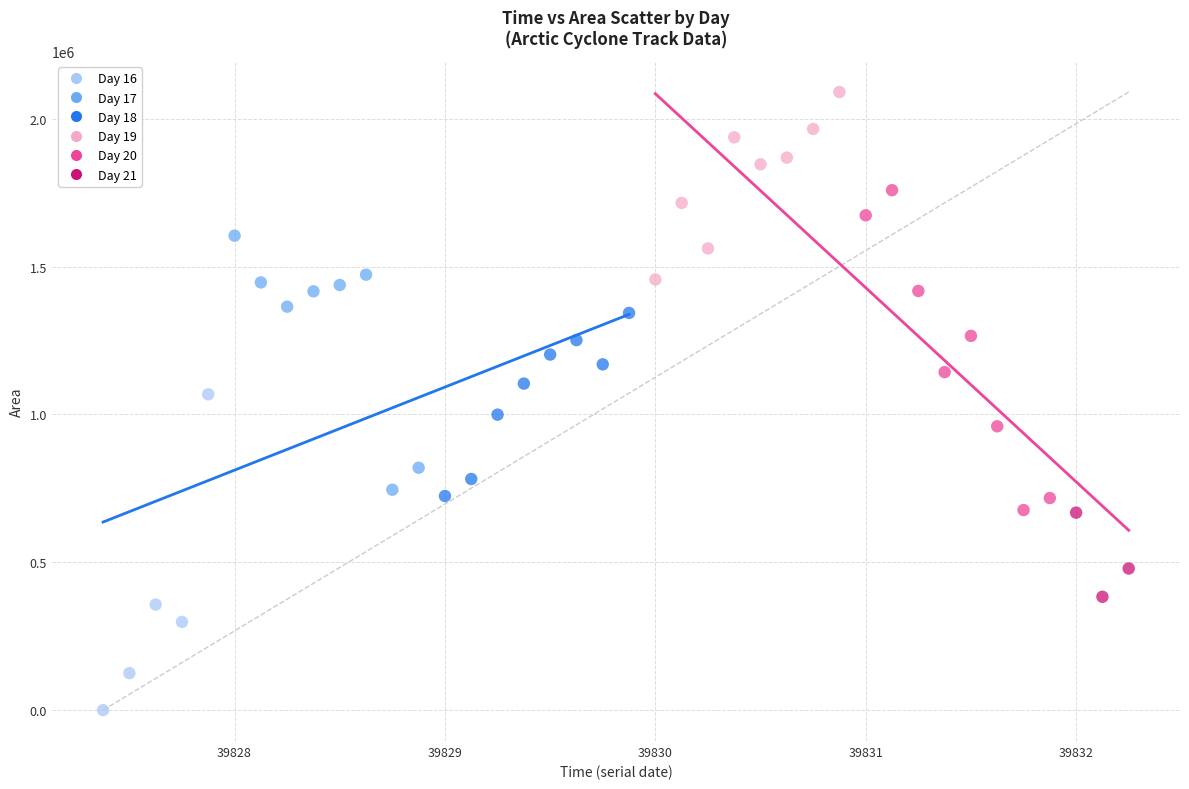

Which series contains the lowest Y value?

Day 16